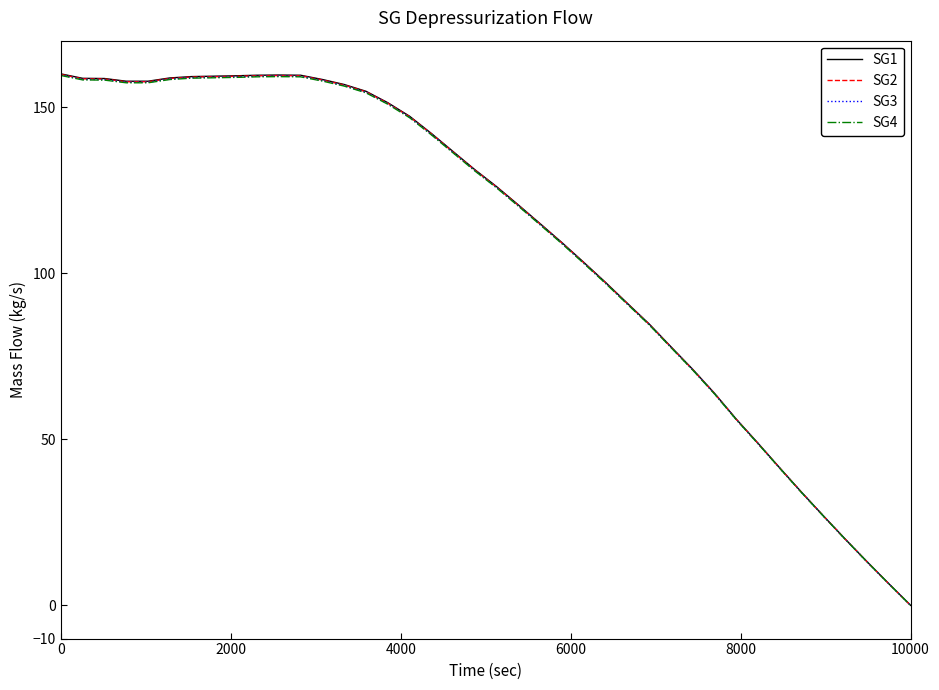

Rank the series by their average value, from highest to lowest.

SG1, SG2, SG3, SG4